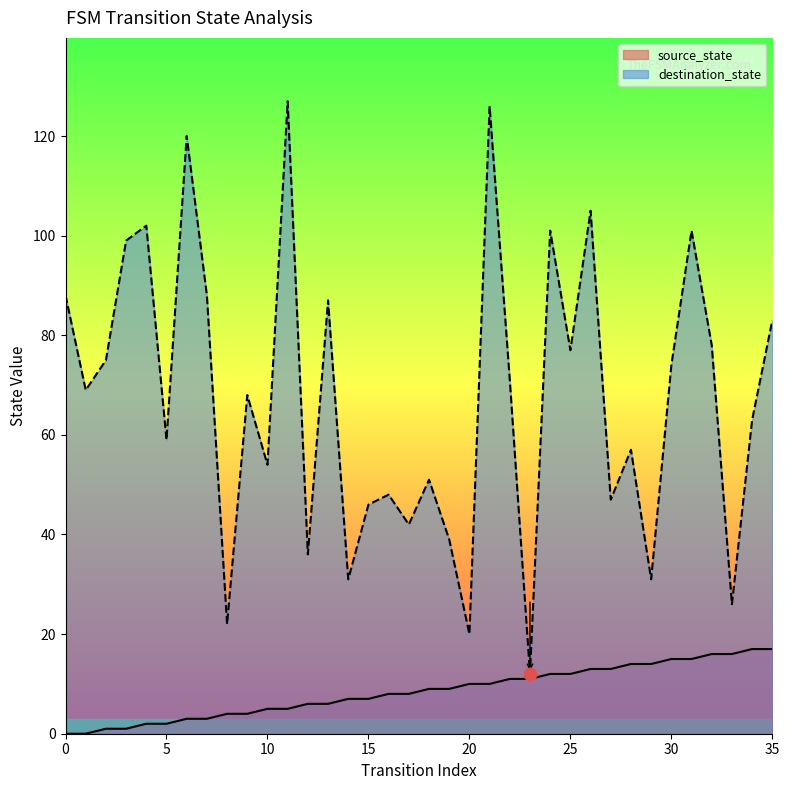

The source_state series shows 2 at 7. True or false?

False